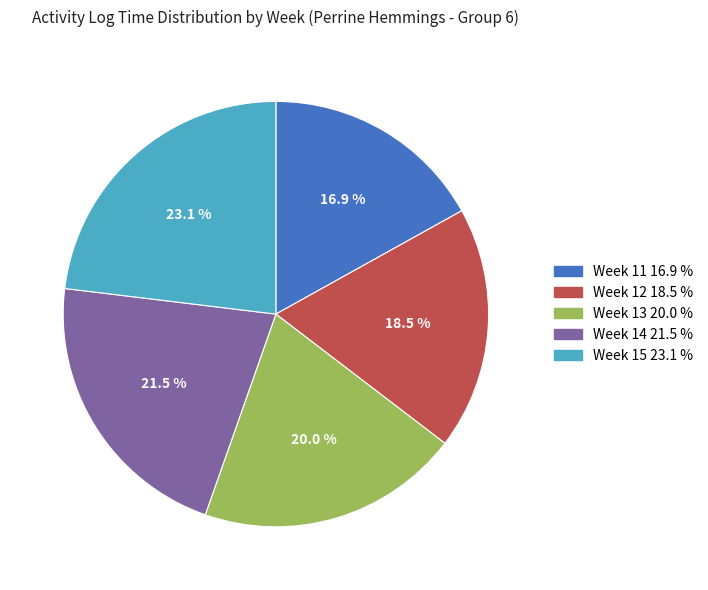

The Week 11 slice represents 24% of the pie. True or false?

False